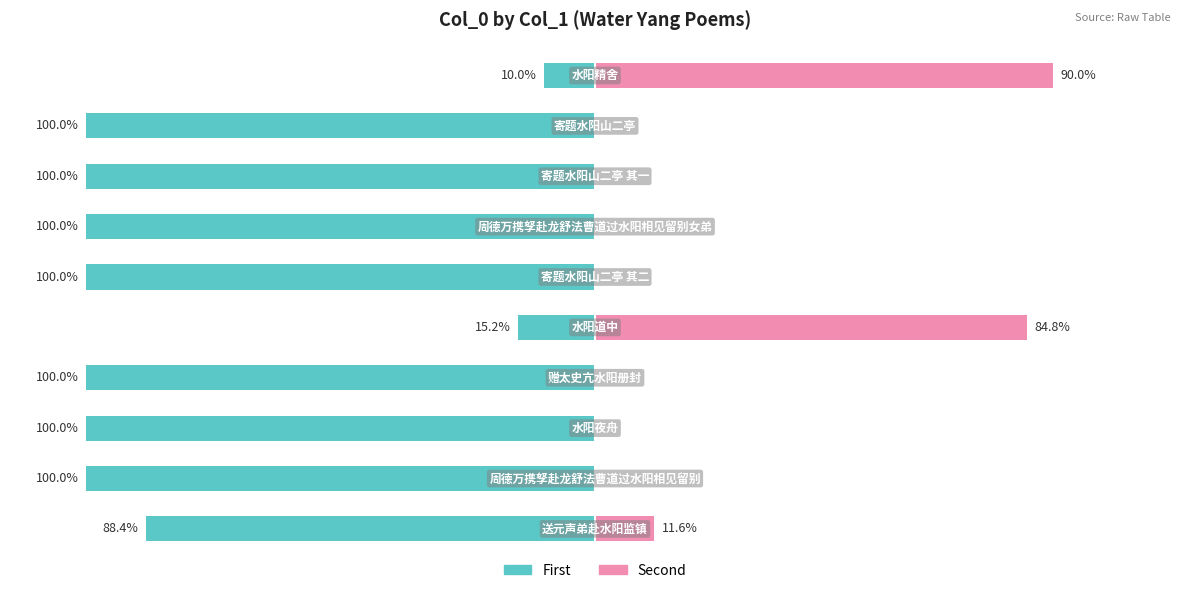

Reading left to right, transcribe all the data shown in this chart.

First: -88.4	-100.0	-100.0	-100.0	-15.2	-100.0	-100.0	-100.0	-100.0	-10.0
Second: 11.6	0.0	0.0	0.0	84.8	0.0	0.0	0.0	0.0	90.0